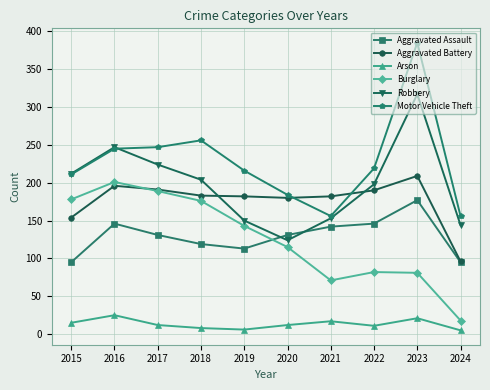

What is the highest value of the Aggravated Battery series?

209